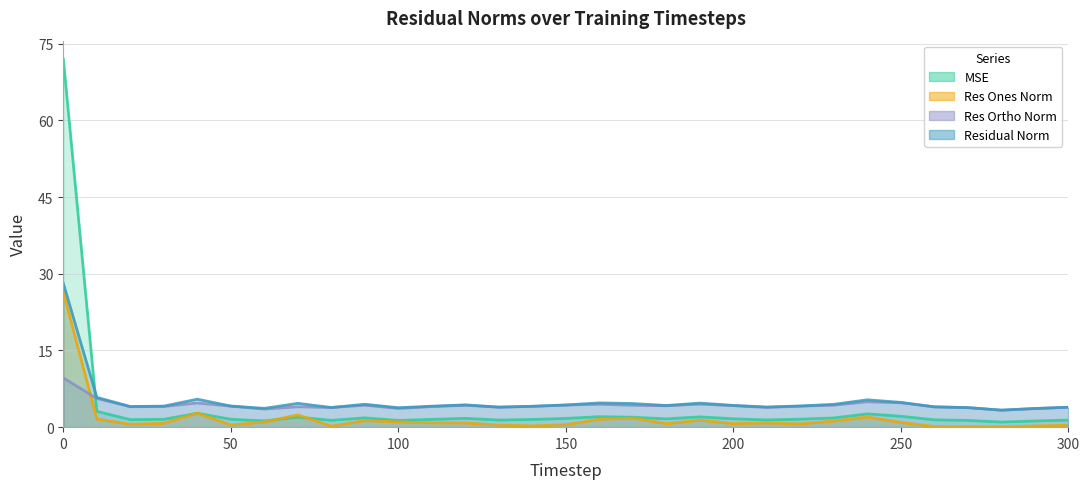

What is the spread (max minus min) of values at 280?

3.2